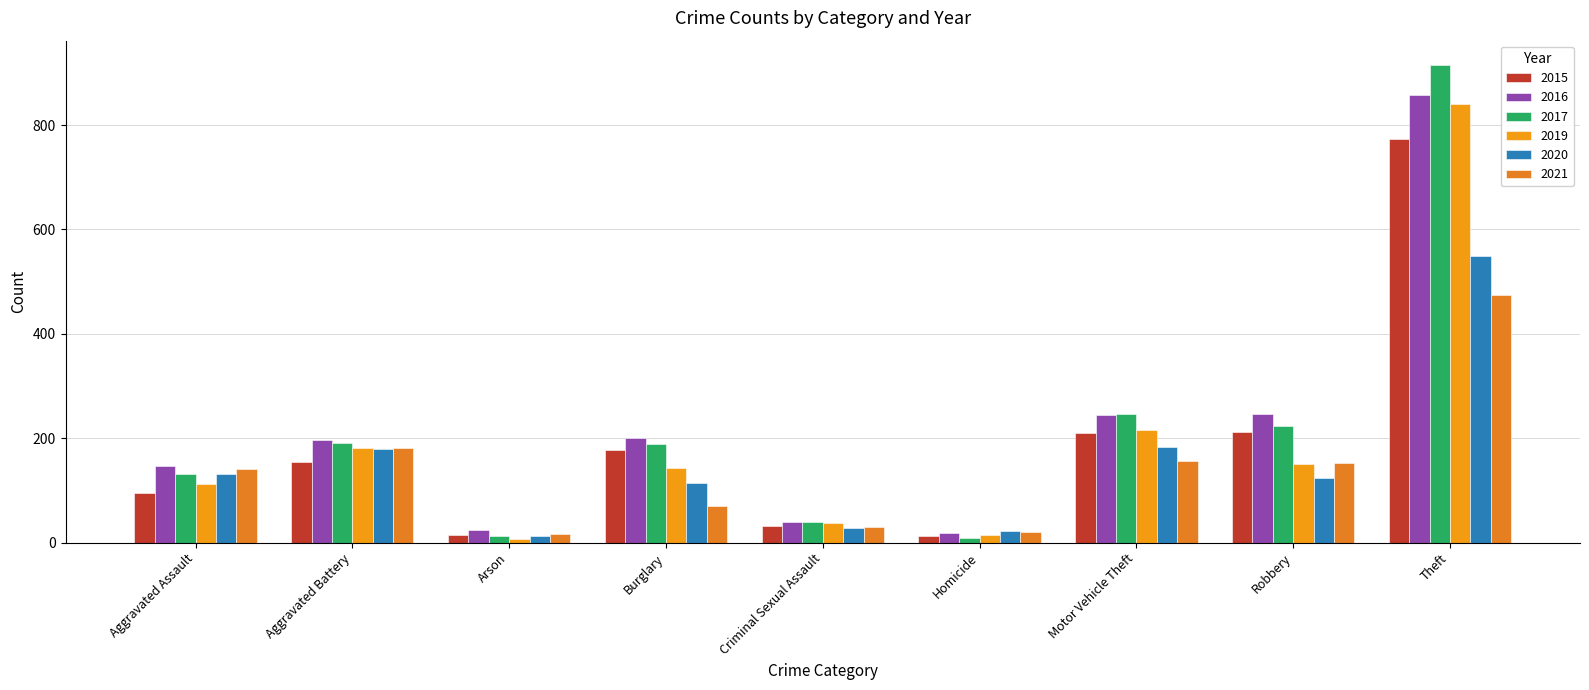

What is the difference between the 2019 values at Criminal Sexual Assault and Homicide?

23